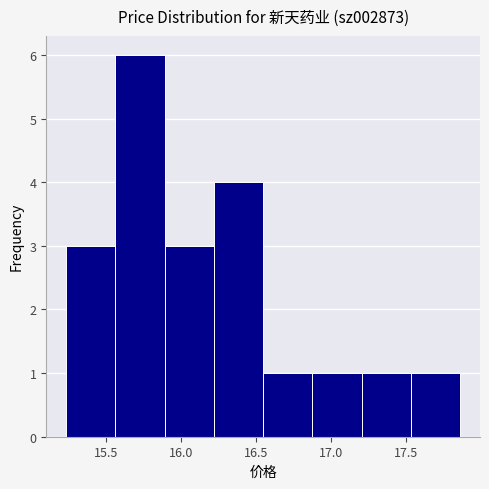

Reading left to right, list every bar in this chart as the range it spans on the x-axis followed by its height. Neither the bar edges nor the heights are printed on the chart, so give them approximately, as read against the axes.

15.25 to 15.55: 3
15.55 to 15.90: 6
15.90 to 16.20: 3
16.20 to 16.55: 4
16.55 to 16.85: 1
16.85 to 17.20: 1
17.20 to 17.55: 1
17.55 to 17.85: 1